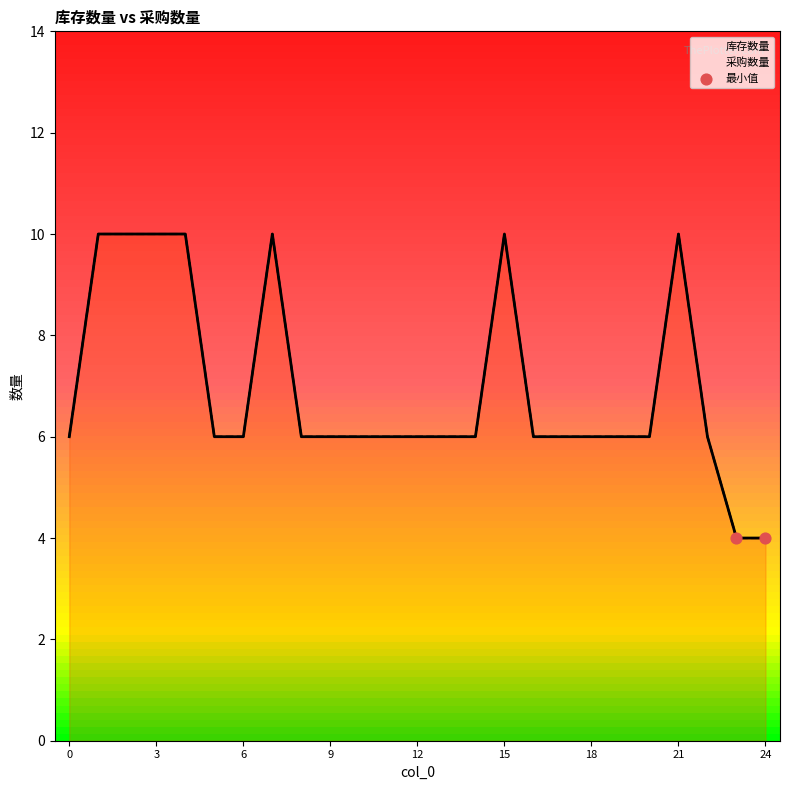

Which series has the largest total across all categories?

库存数量